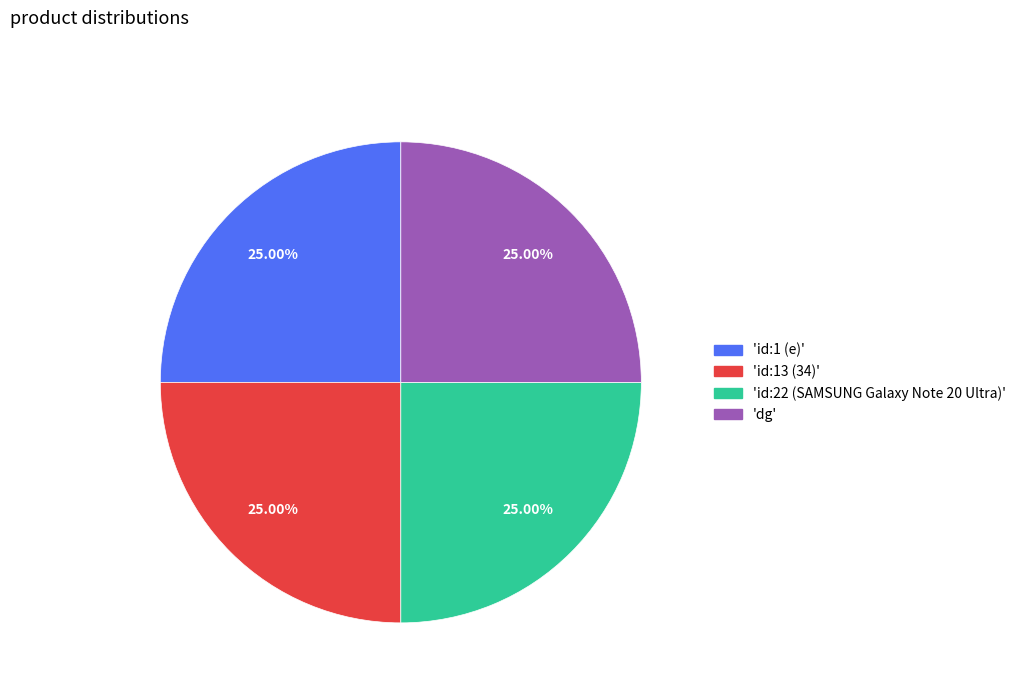

To the nearest percent, what is the difference between the largest and smallest slice percentages?

0%